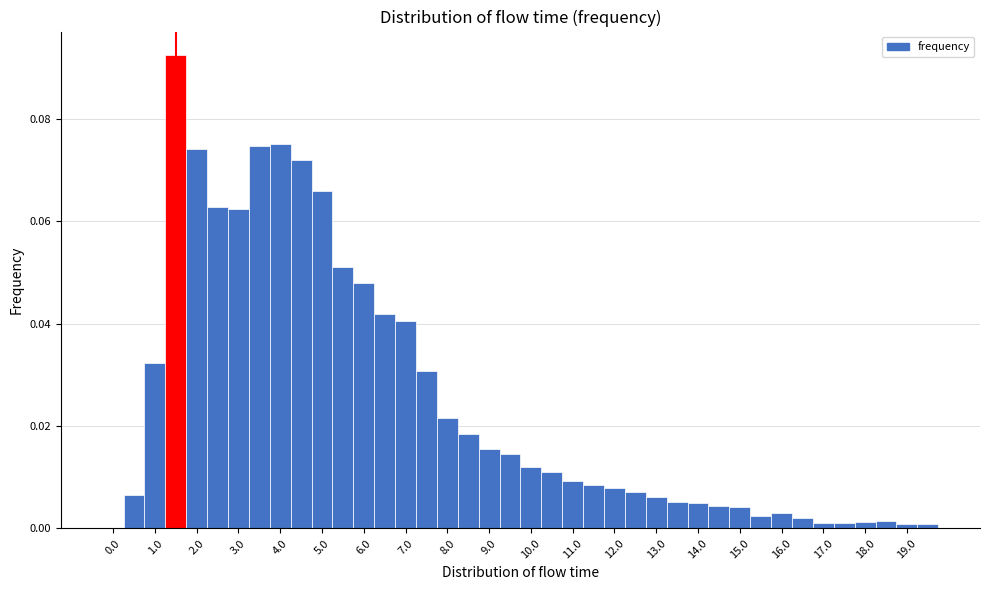

What is the height of the bar covering 16.25 to 16.75 on the x-axis? Neither the bar edges nor the heights are printed on the chart, so give them approximately, as read against the axes.

0.002